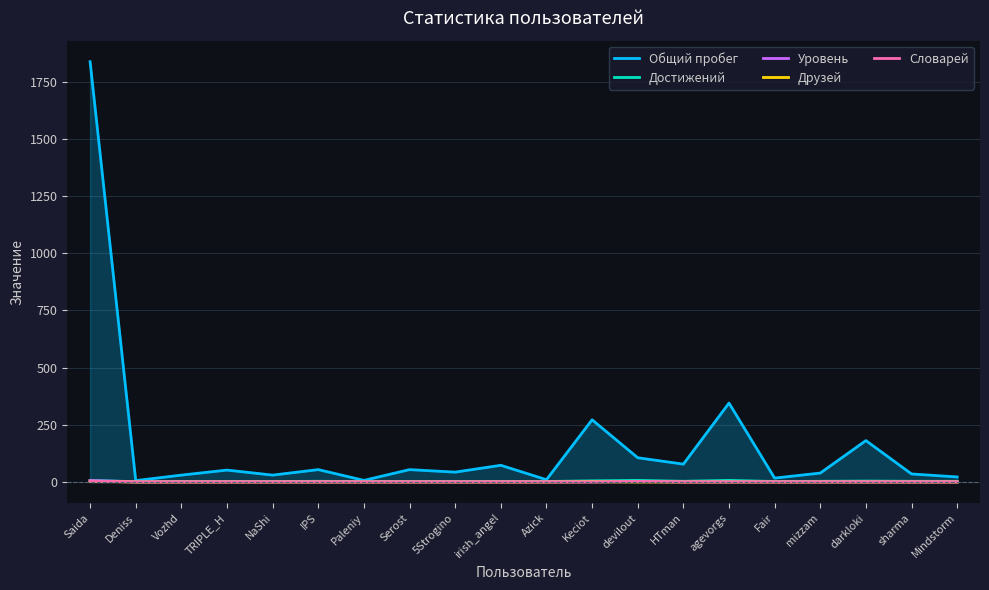

What is the approximate value of Словарей at devilout?

2